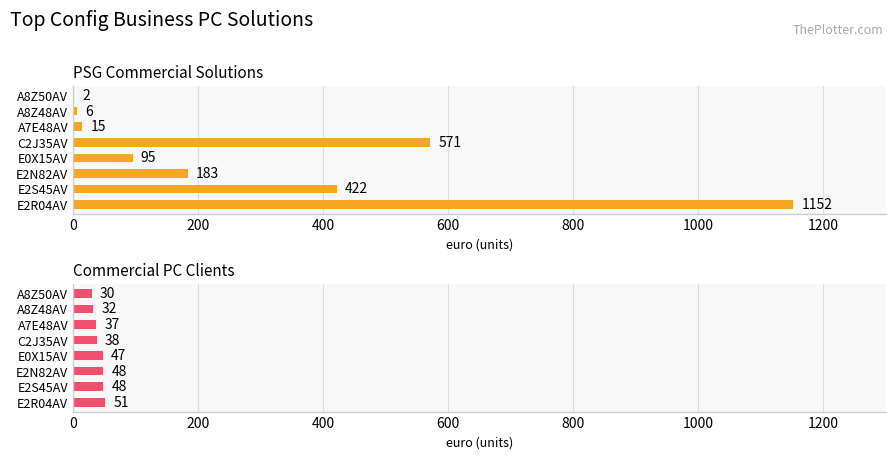

What is the lowest value of the Commercial PC Clients series?

30